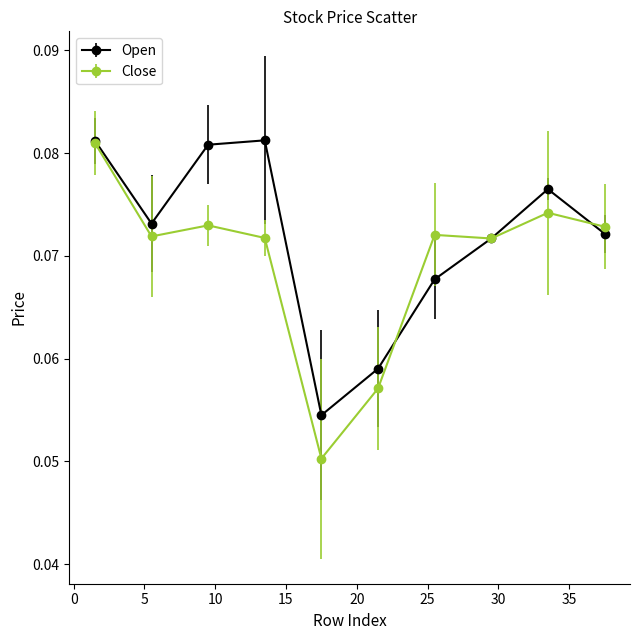

Which series has the largest total across all categories?

Open